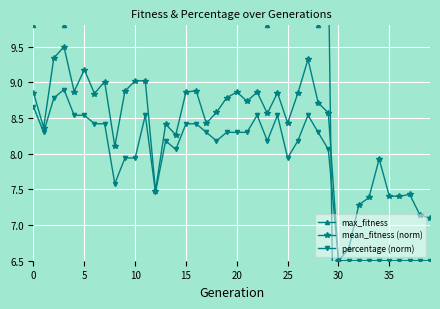

True or false: mean_fitness (norm) has a value of 5.9 at 0.

False